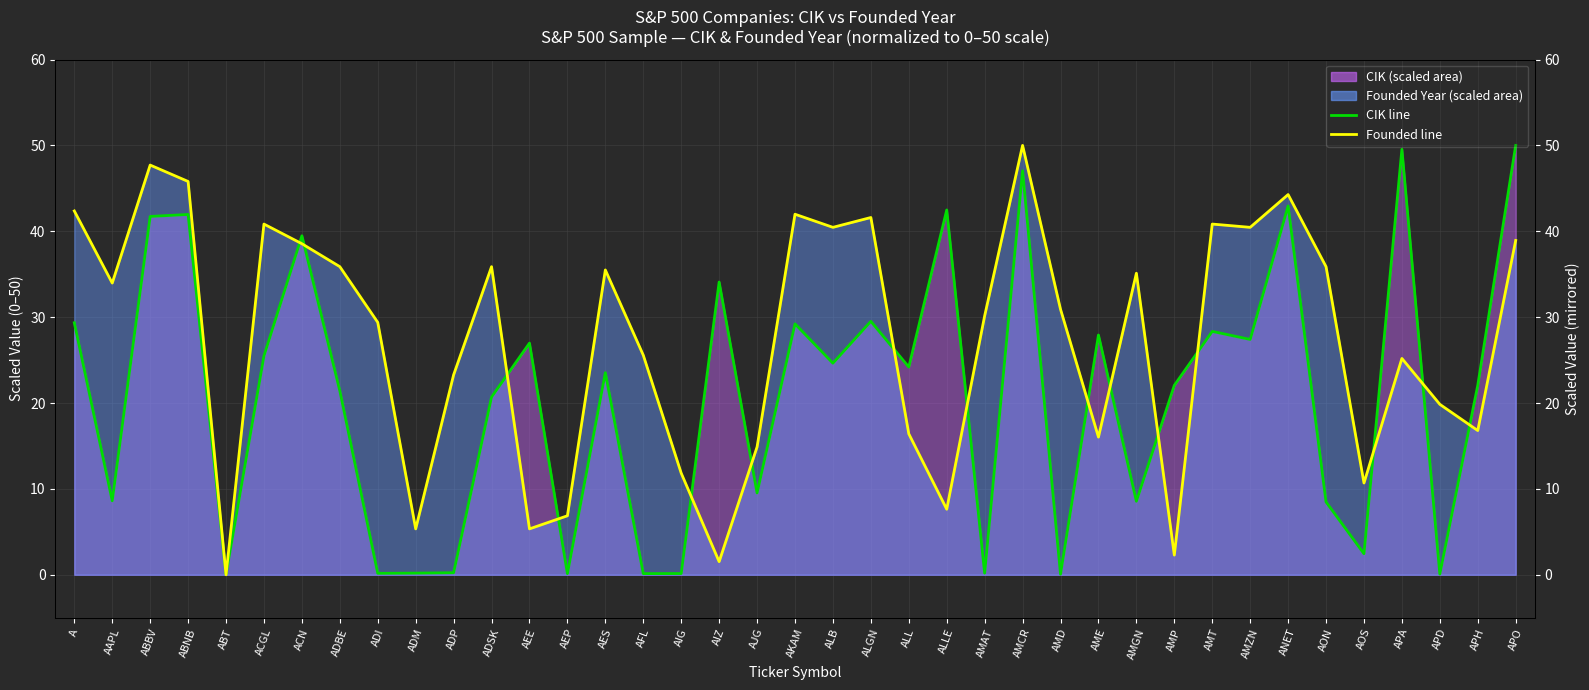

What is the sum of the Founded line values at ALB and ADM?

45.8